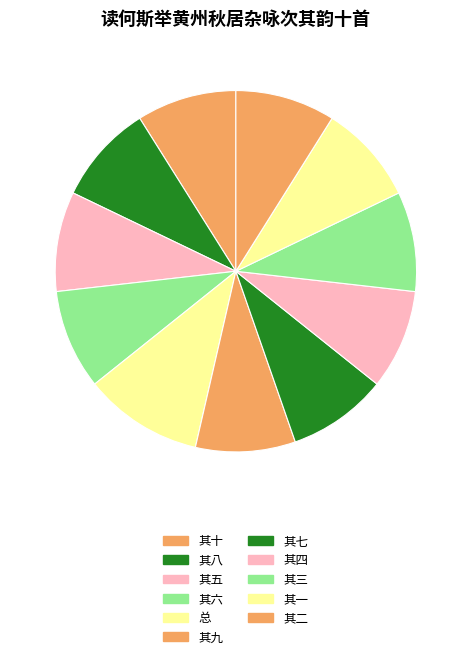

How many segments does this pie chart have?

11